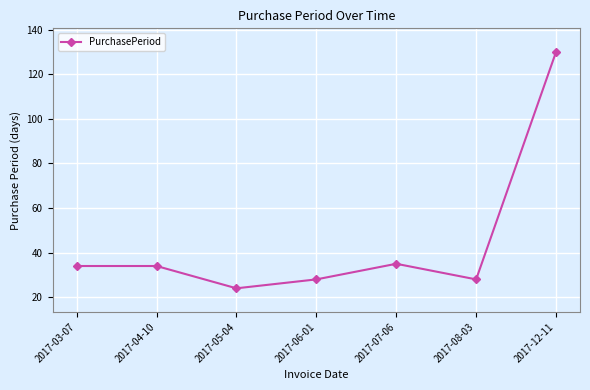

Is this an area chart (filled region under the line)?

No